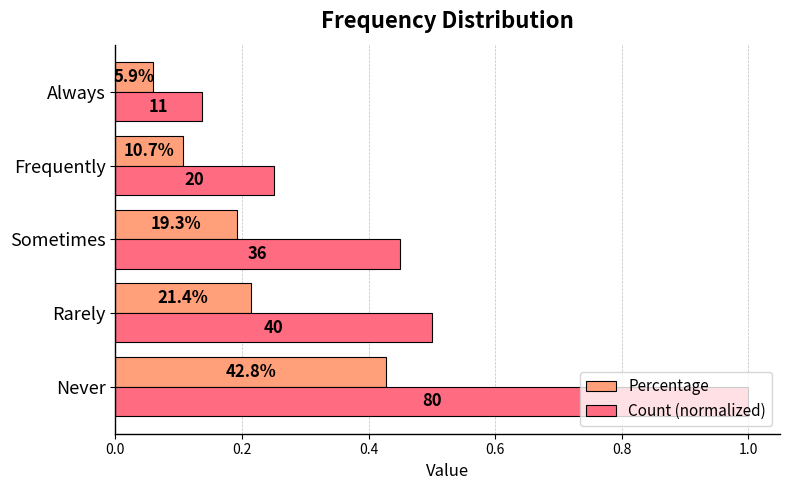

What are all the series names shown in the legend?

Percentage, Count (normalized)